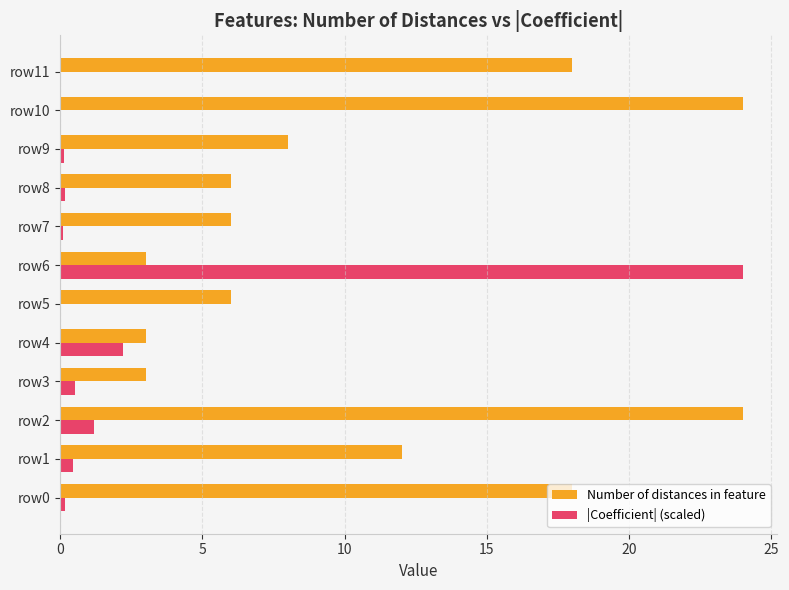

True or false: Number of distances in feature has a value of 6.0 at row8.

True